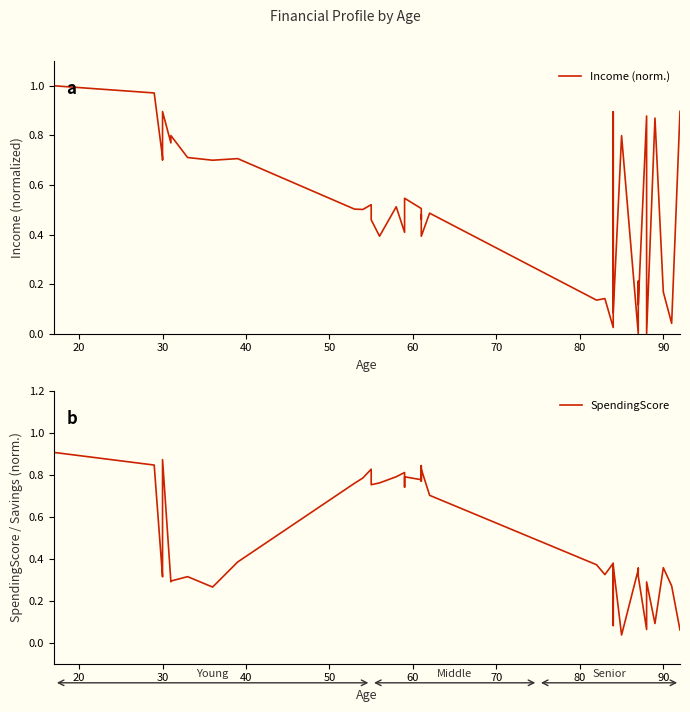

List the series in order of their overall mean, lowest first.

SpendingScore, Income (norm.)